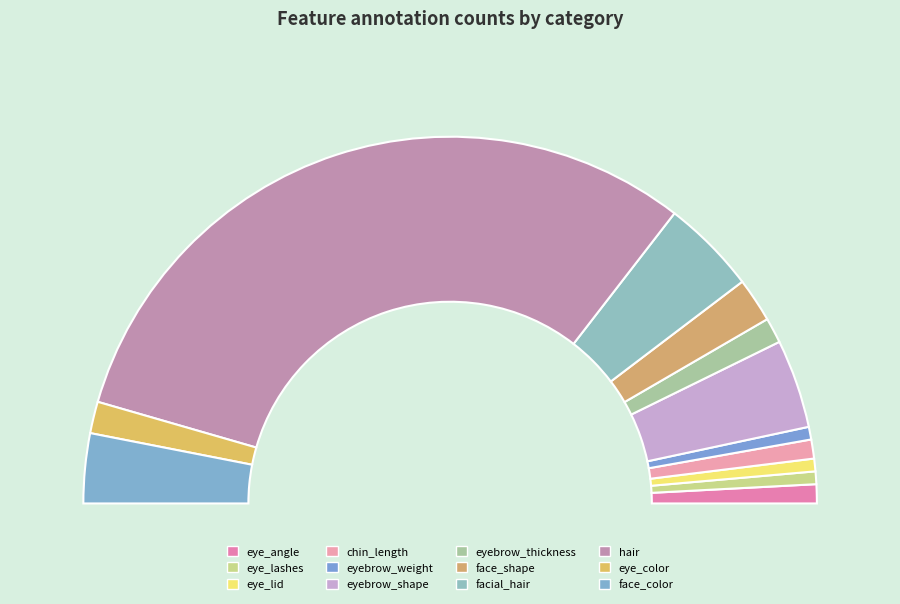

The eye_angle slice represents 1% of the pie. True or false?

False